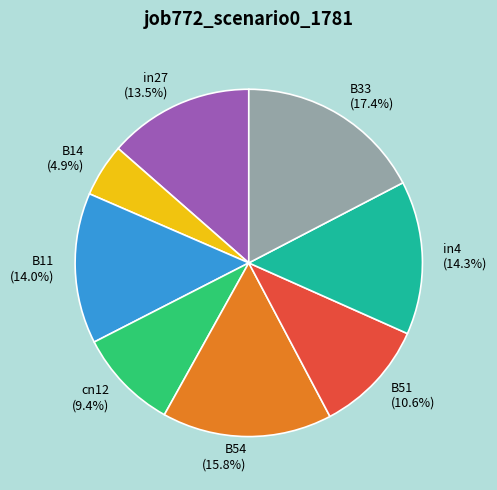

How many slices are in this pie chart?

8